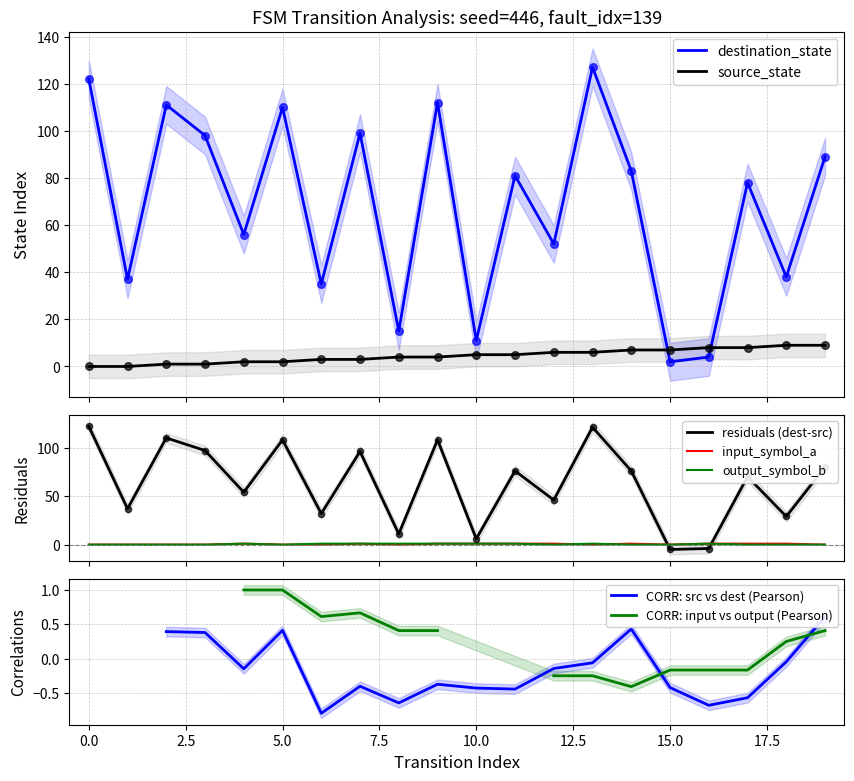

At how many categories does at least one series exceed 74?

11